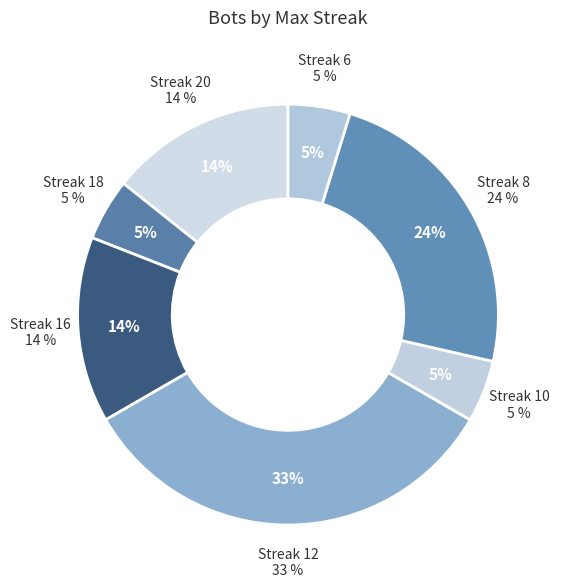

What is the ratio of the value at 18 to the value at 20?

0.3